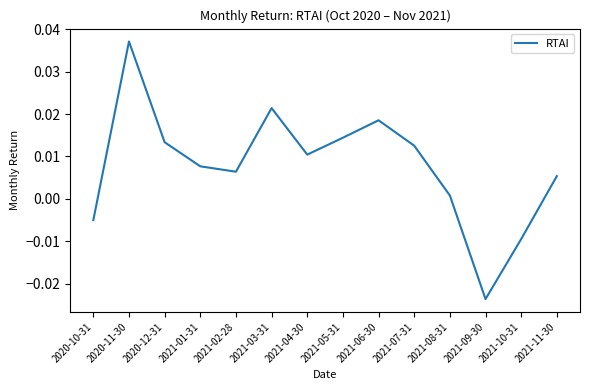

What position from the right is 2020-12-31?

12